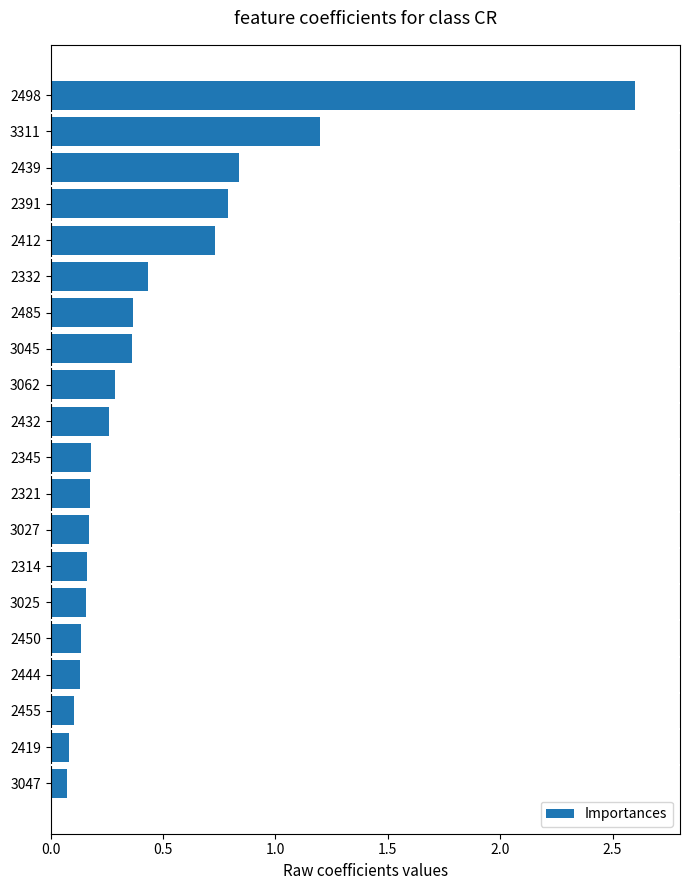

At which category does the chart reach its peak across all series?

2498